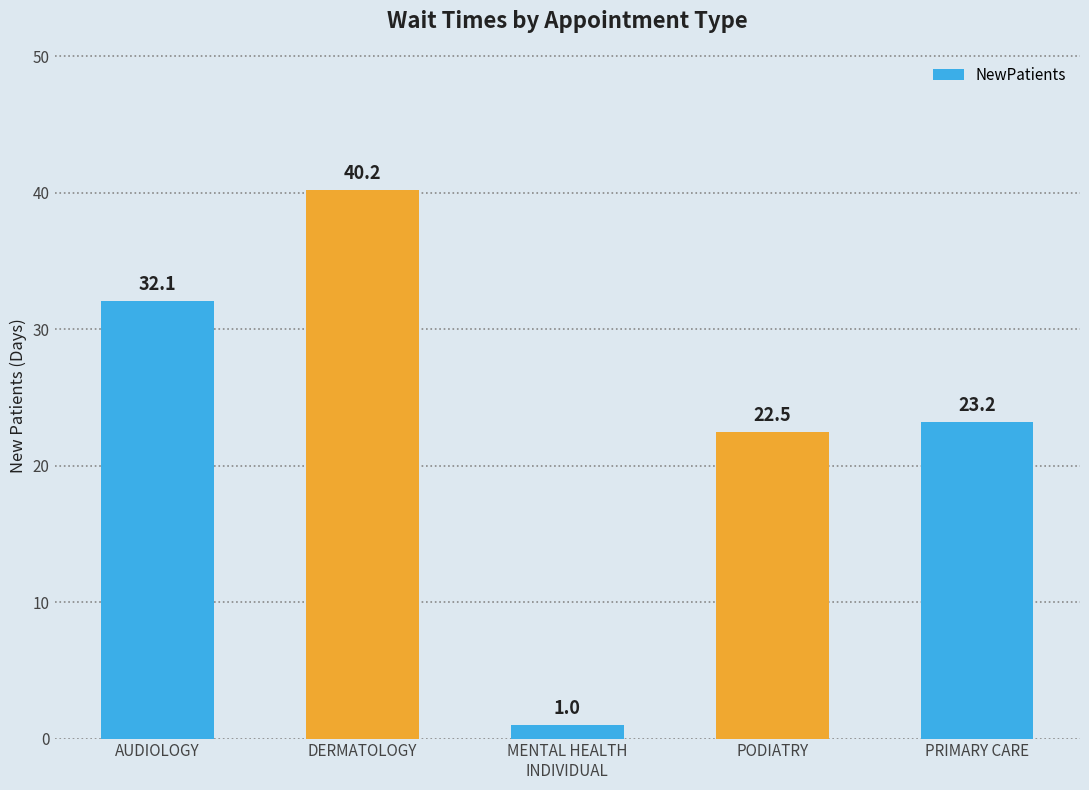

What is the label of the 4th bar from the left?

PODIATRY